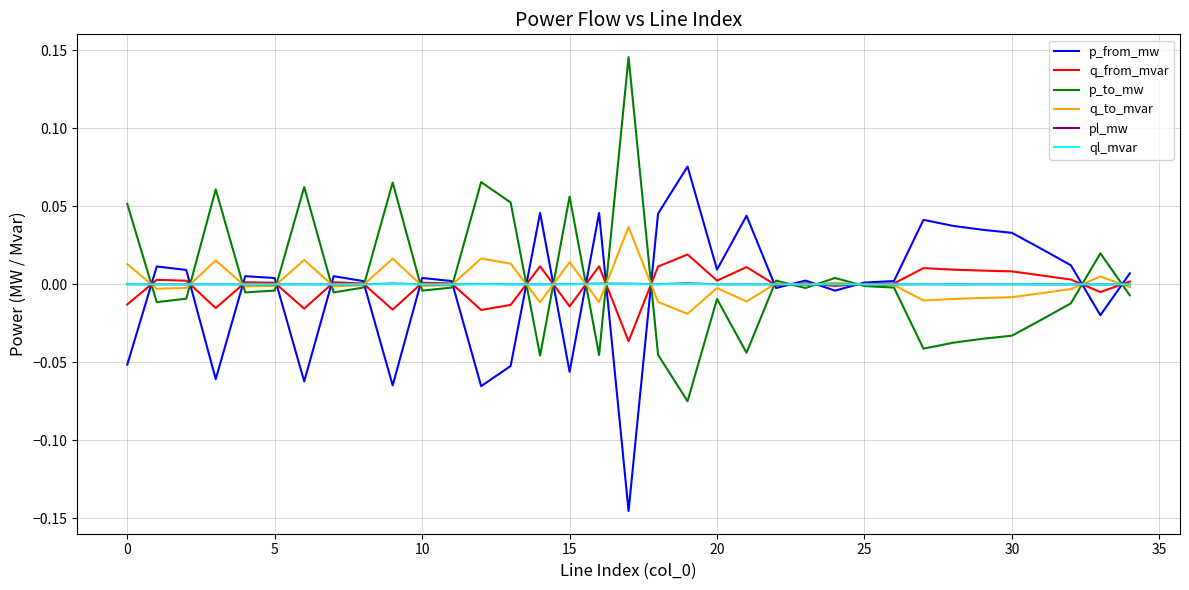

What are all the series names shown in the legend?

p_from_mw, q_from_mvar, p_to_mw, q_to_mvar, pl_mw, ql_mvar